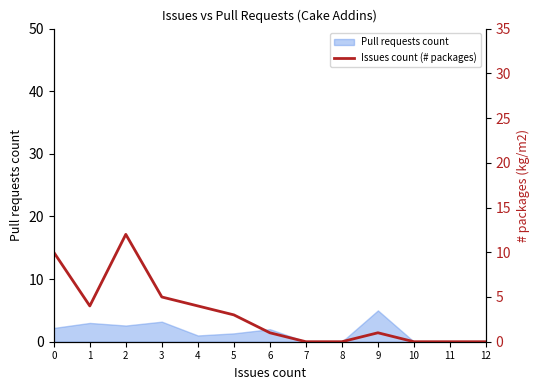

At which category does the chart reach its peak across all series?

2